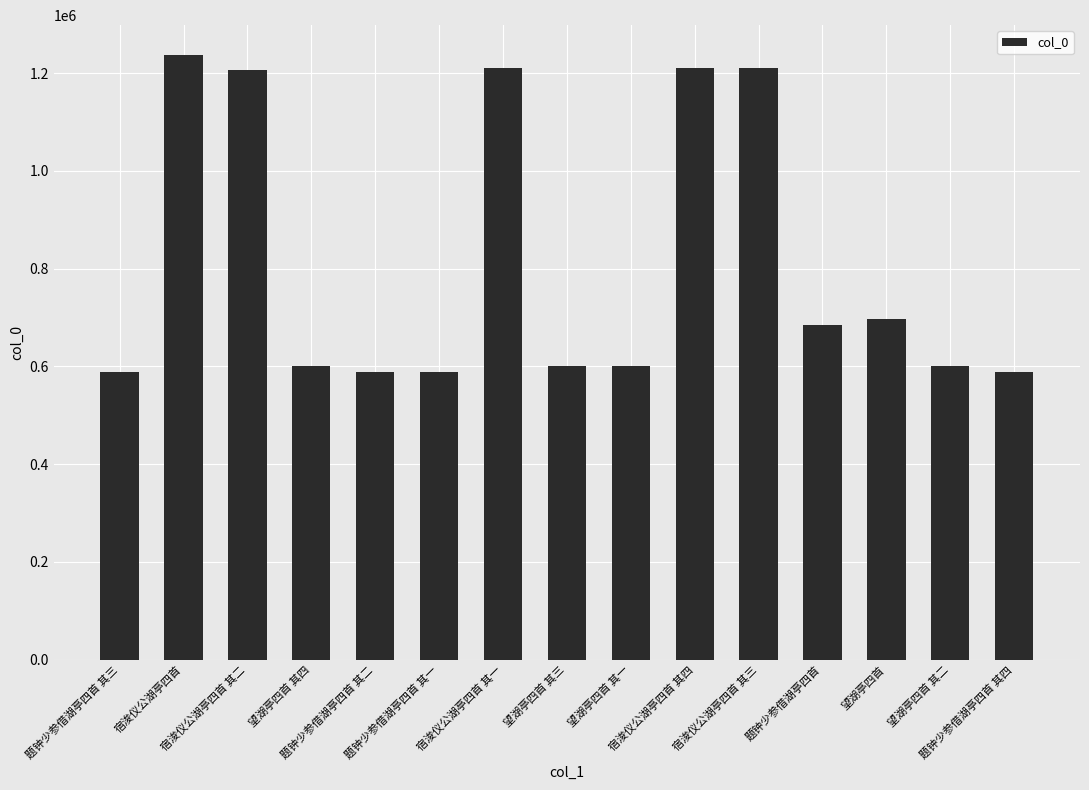

What is the difference between the maximum and second lowest values?

648666